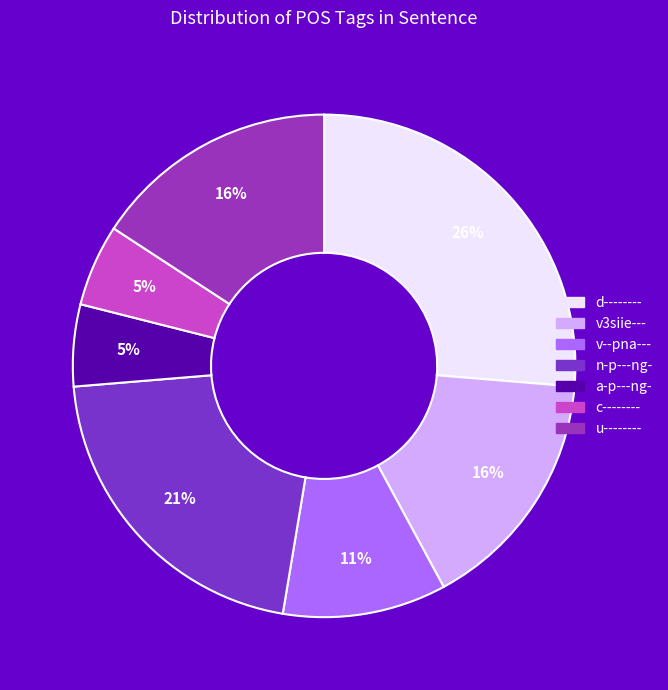

Is it true that c-------- is 5% of the pie?

True